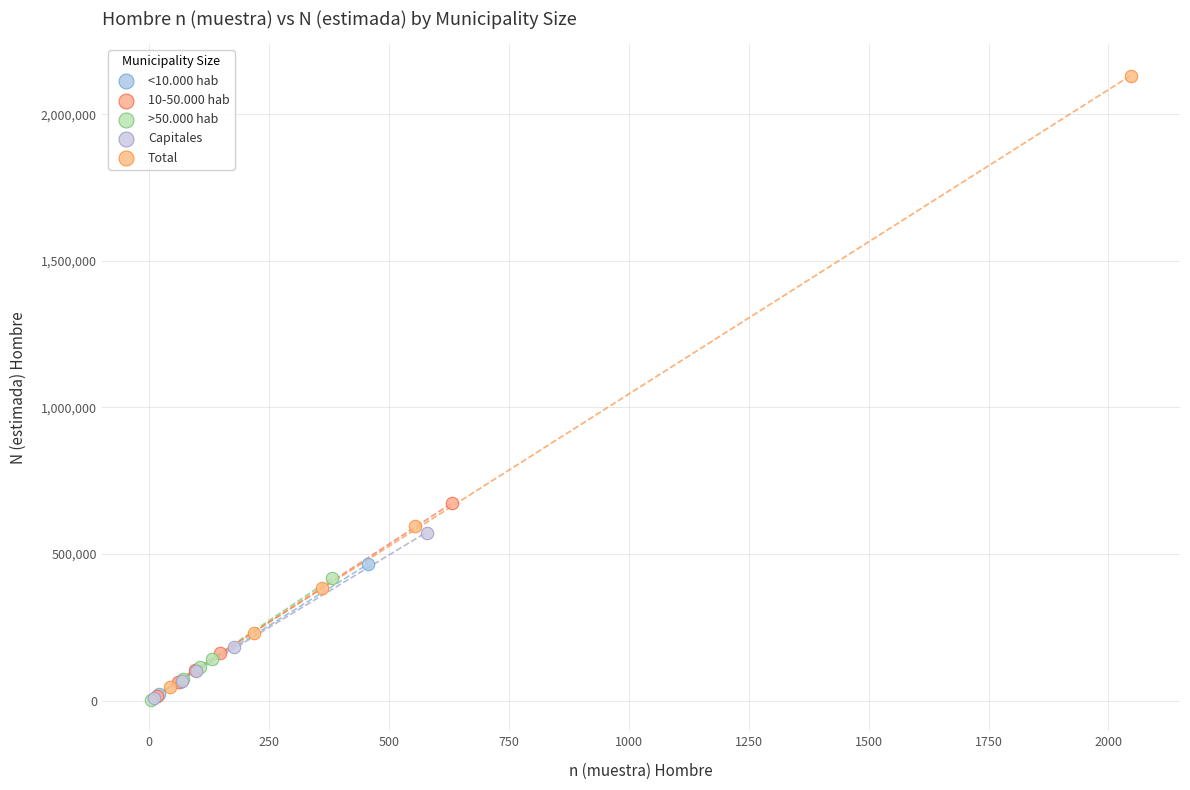

What are all the series names shown in the legend?

<10.000 hab, 10-50.000 hab, >50.000 hab, Capitales, Total